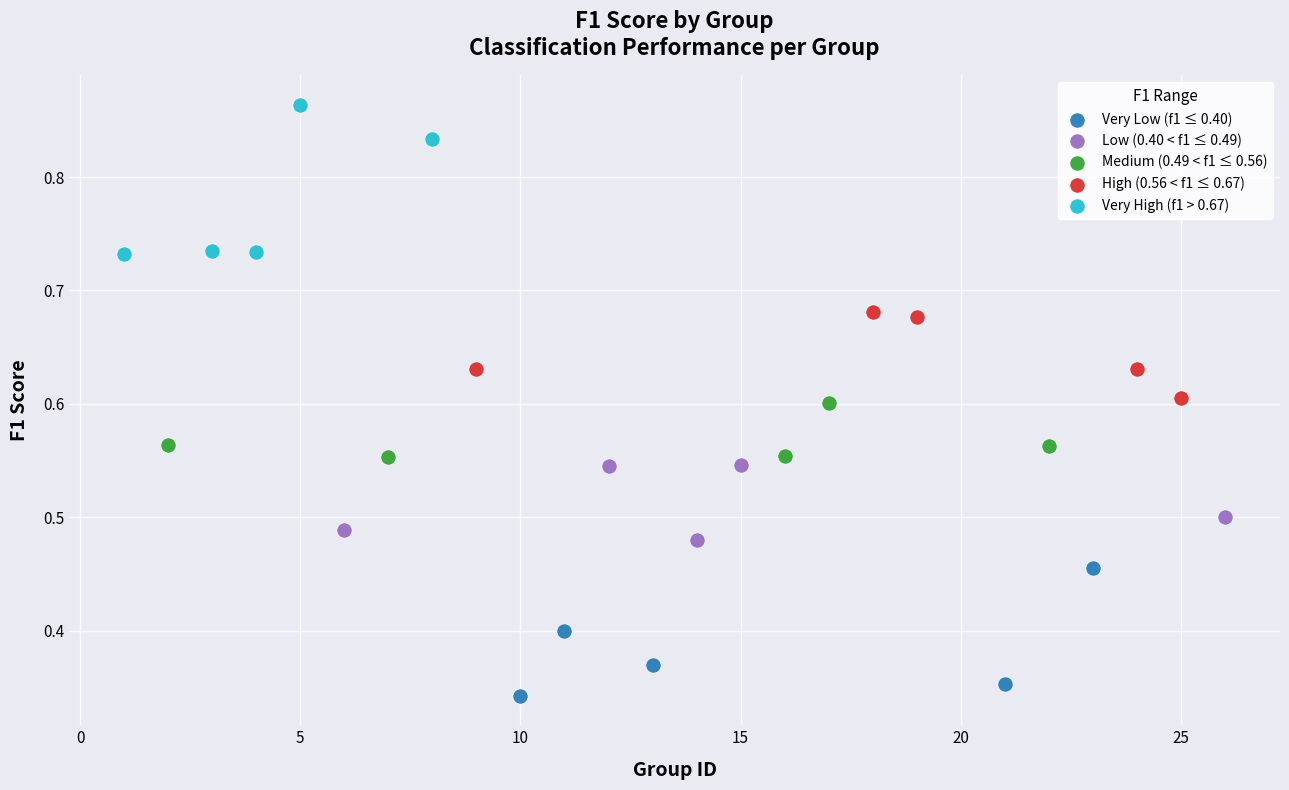

Which series contains the lowest Y value?

Very Low (f1 ≤ 0.40)